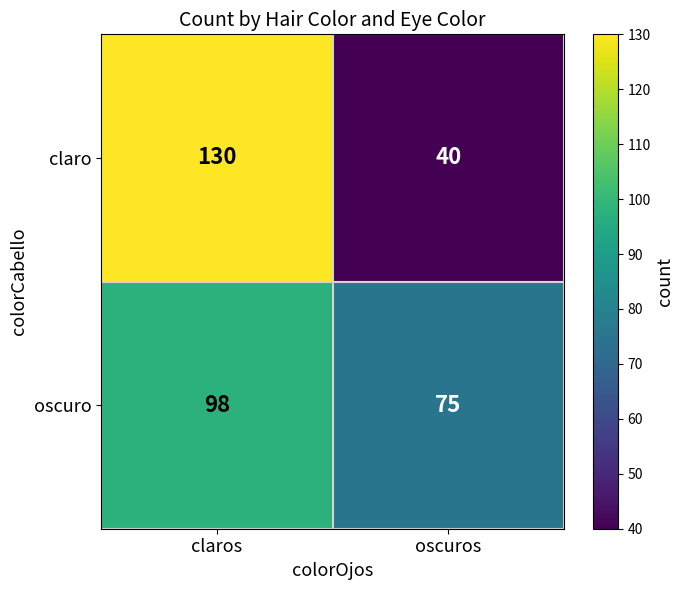

Reading left to right, transcribe all the data shown in this chart.

claro: claros=130	oscuros=40
oscuro: claros=98	oscuros=75